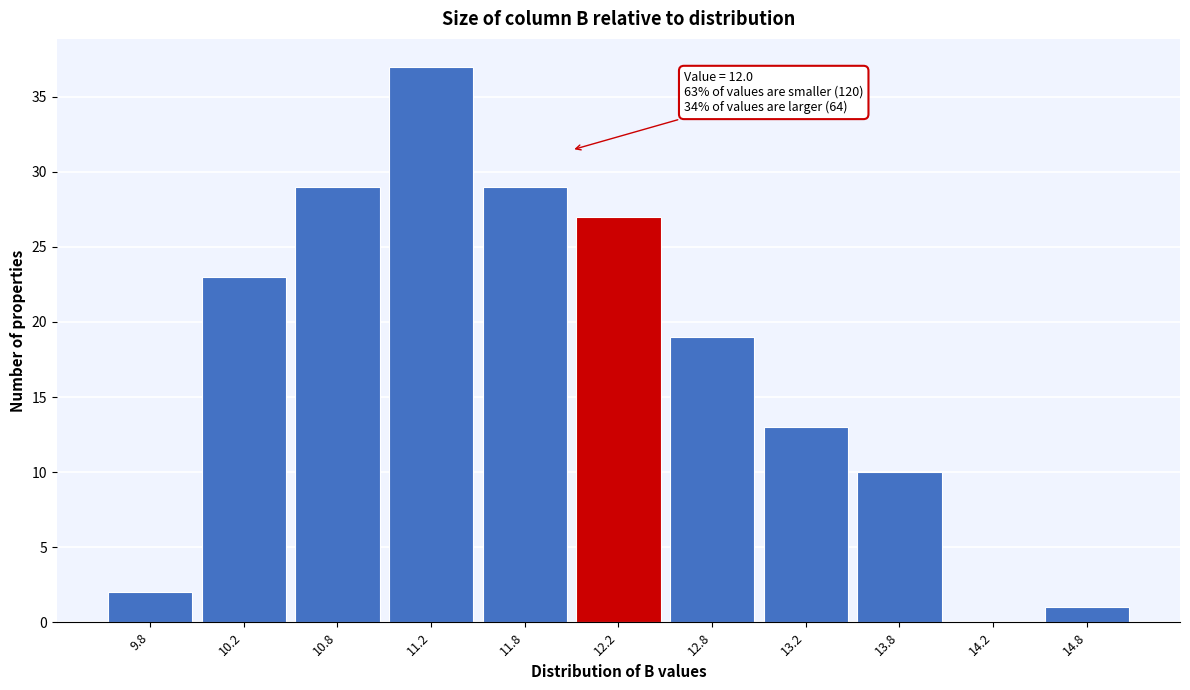

Which range on the x-axis has the tallest bar?

11.0 to 11.5